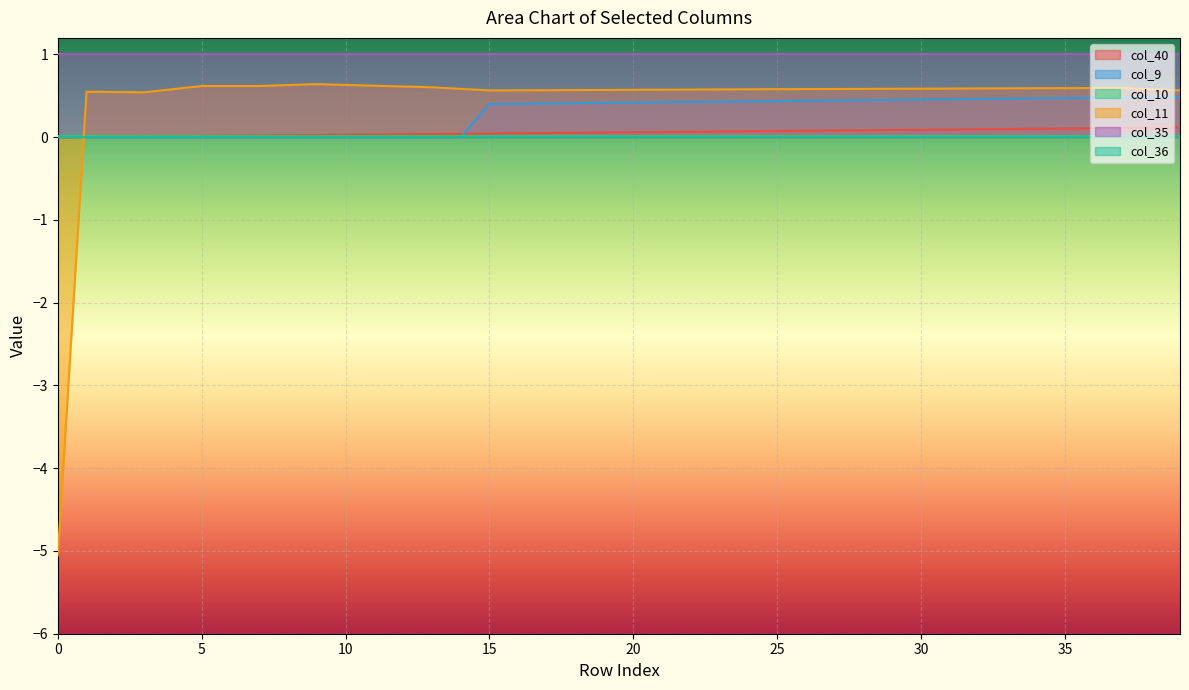

Does the chart display data point markers on the line(s)?

No